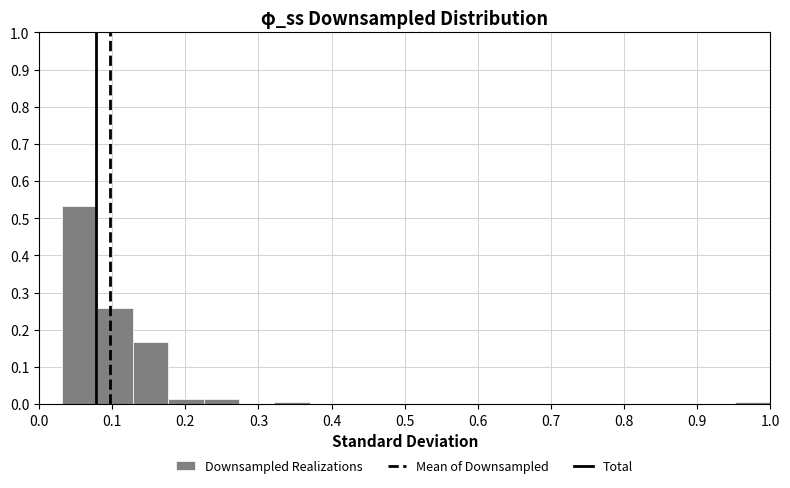

Reading left to right, list every bar in this chart as the range it spans on the x-axis followed by its height. Neither the bar edges nor the heights are printed on the chart, so give them approximately, as read against the axes.

0.03 to 0.08: 0.53
0.08 to 0.13: 0.26
0.13 to 0.18: 0.17
0.18 to 0.22: 0.01
0.22 to 0.27: 0.01
0.27 to 0.32: 0
0.32 to 0.37: under 0.01
0.37 to 0.42: 0
0.42 to 0.47: 0
0.47 to 0.52: 0
0.52 to 0.56: 0
0.56 to 0.61: 0
0.61 to 0.66: 0
0.66 to 0.71: 0
0.71 to 0.76: 0
0.76 to 0.81: 0
0.81 to 0.85: 0
0.85 to 0.90: 0
0.90 to 0.95: 0
0.95 to 1.00: under 0.01